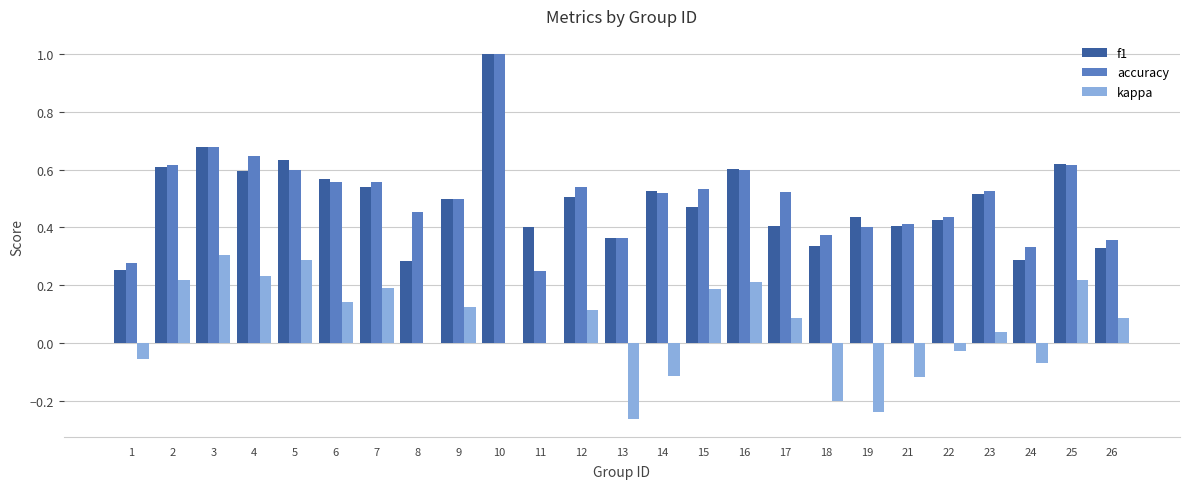

Between 4 and 14, which series saw the biggest shift?

kappa